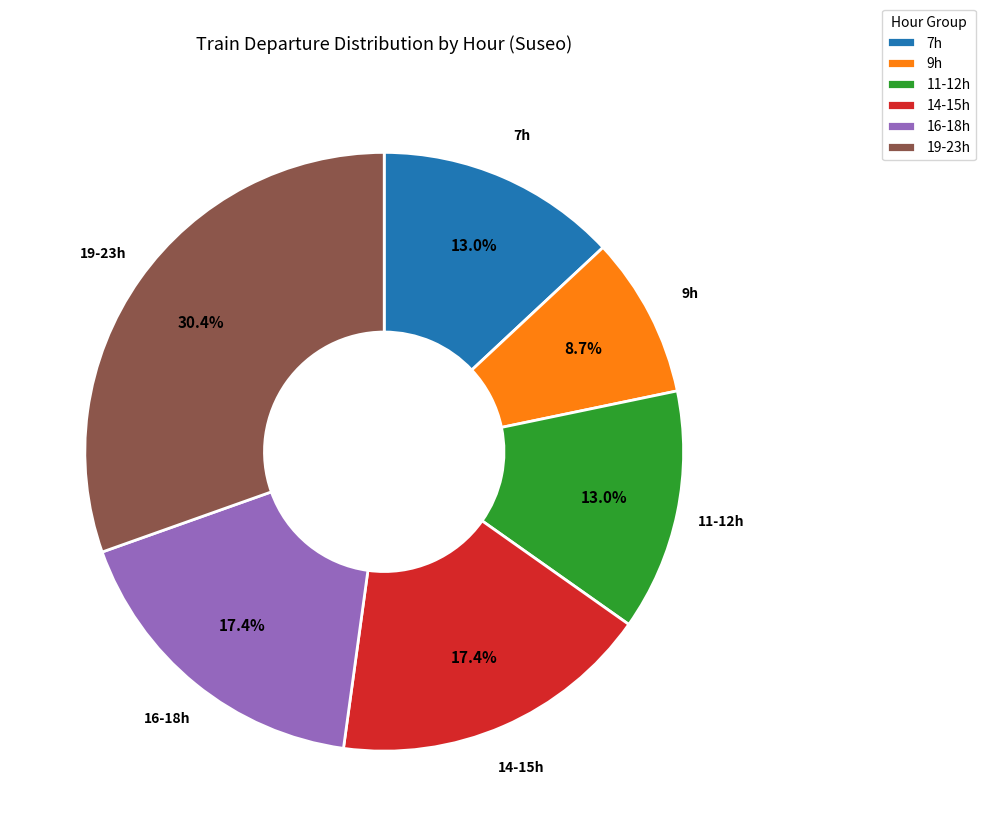

Is there any slice that represents more than half of the pie?

No